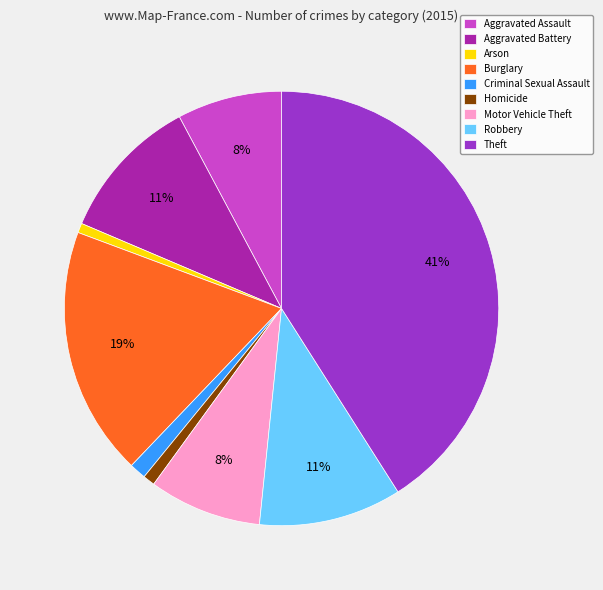

Which category has the biggest portion of the pie?

Theft